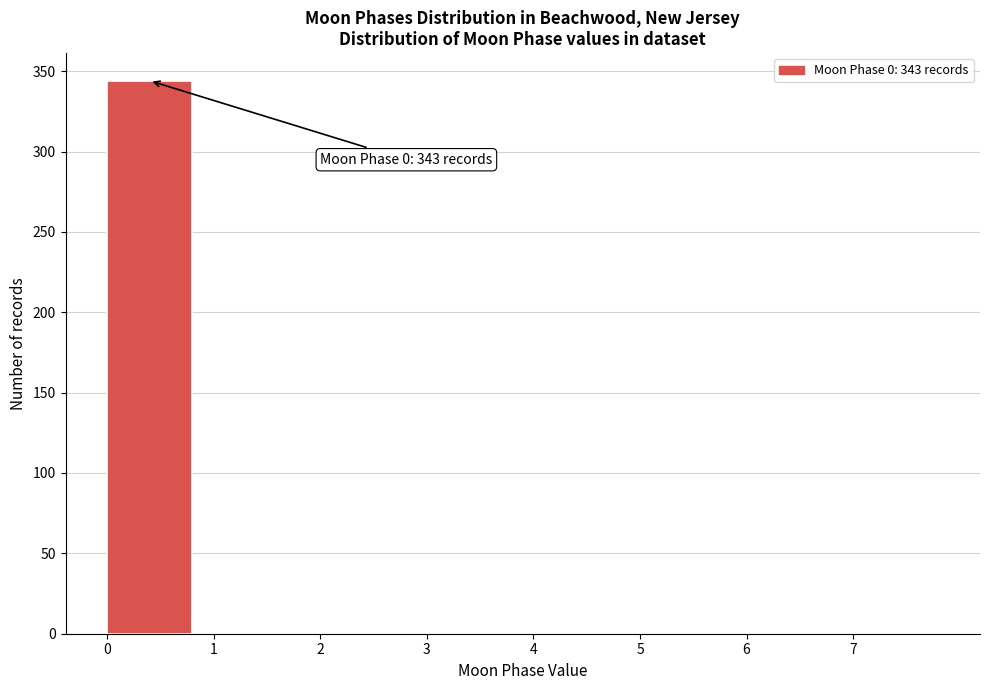

Which range on the x-axis has the tallest bar?

0 to 1